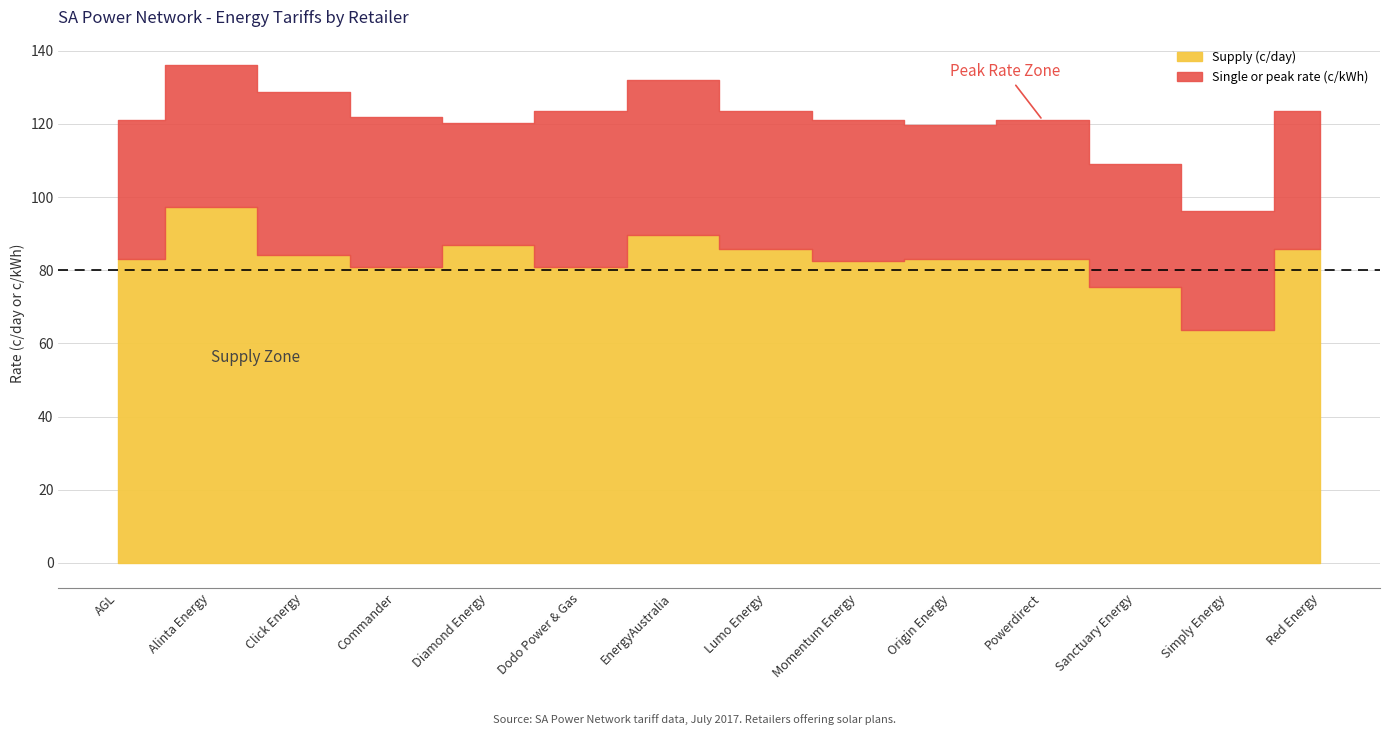

Which series has the largest total across all categories?

Supply (c/day)